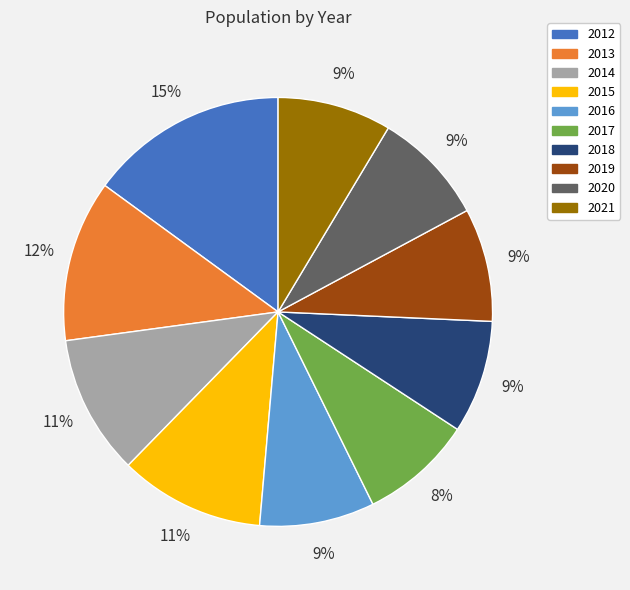

Is it true that 2016 is 14% of the pie?

False